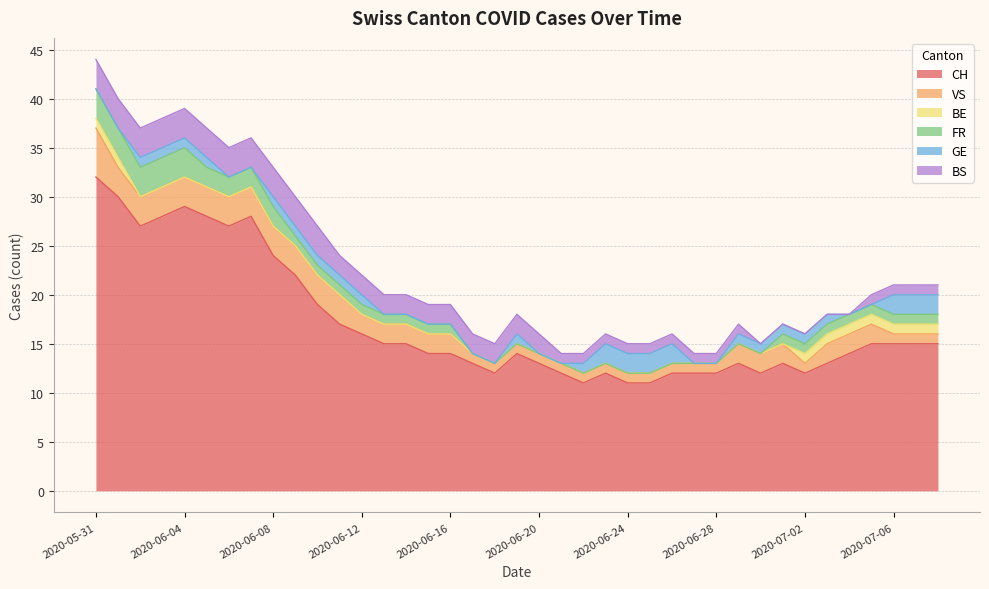

Which series has the widest spread of values?

CH